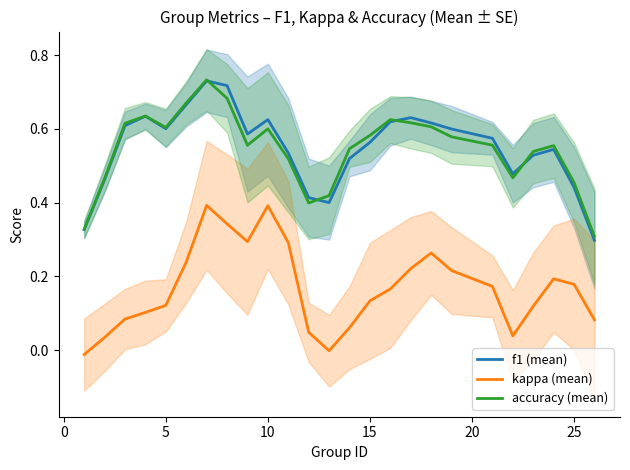

In accuracy (mean), how many points are lower than both neighbors (excluding endpoints)?

4